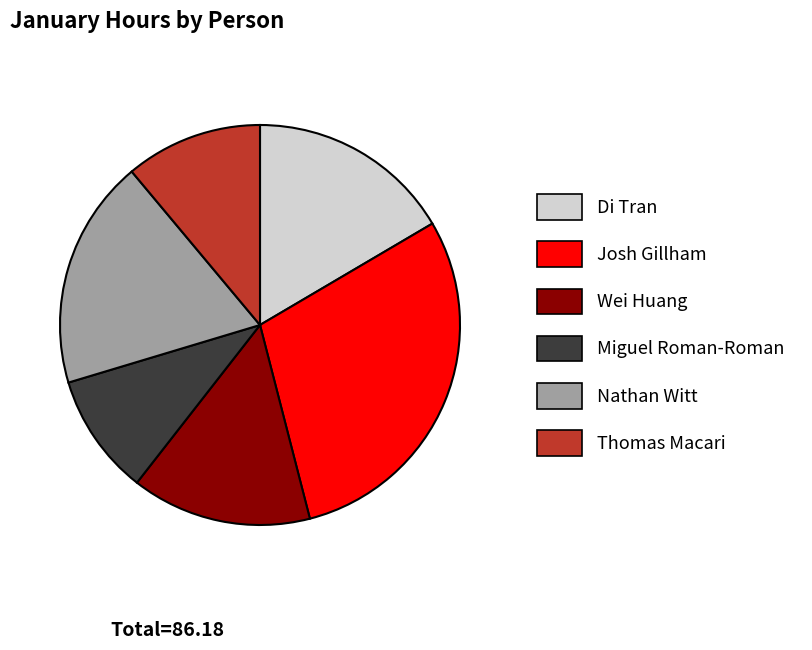

Rank the categories by value from lowest to highest.

Miguel Roman-Roman, Thomas Macari, Wei Huang, Di Tran, Nathan Witt, Josh Gillham